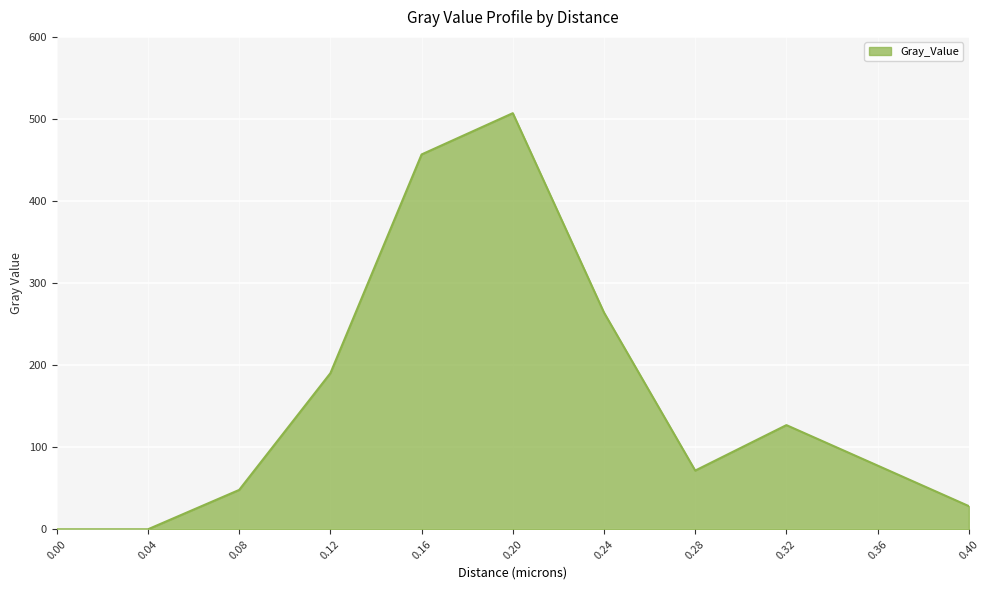

What is the ratio of the value at 0.16 to the value at 0.28?

6.4